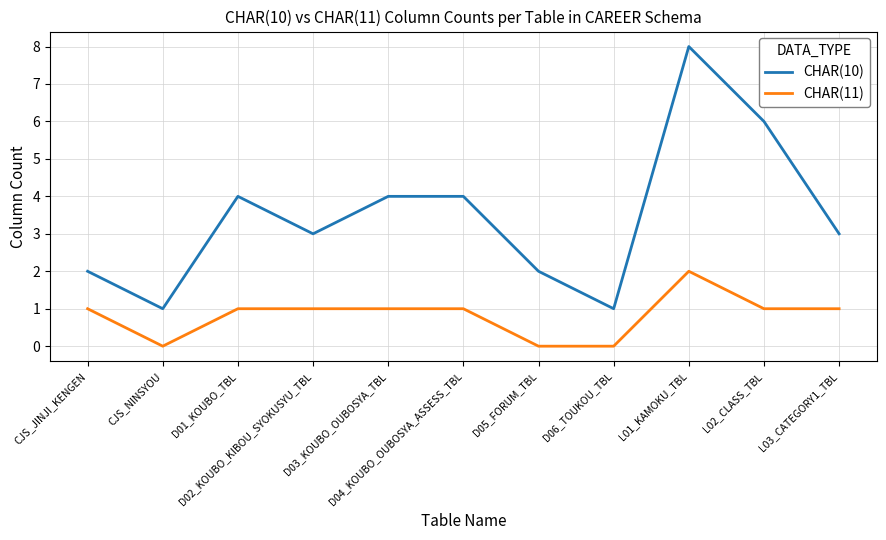

What is the difference between the second highest and second lowest values in the CHAR(11) series?

1